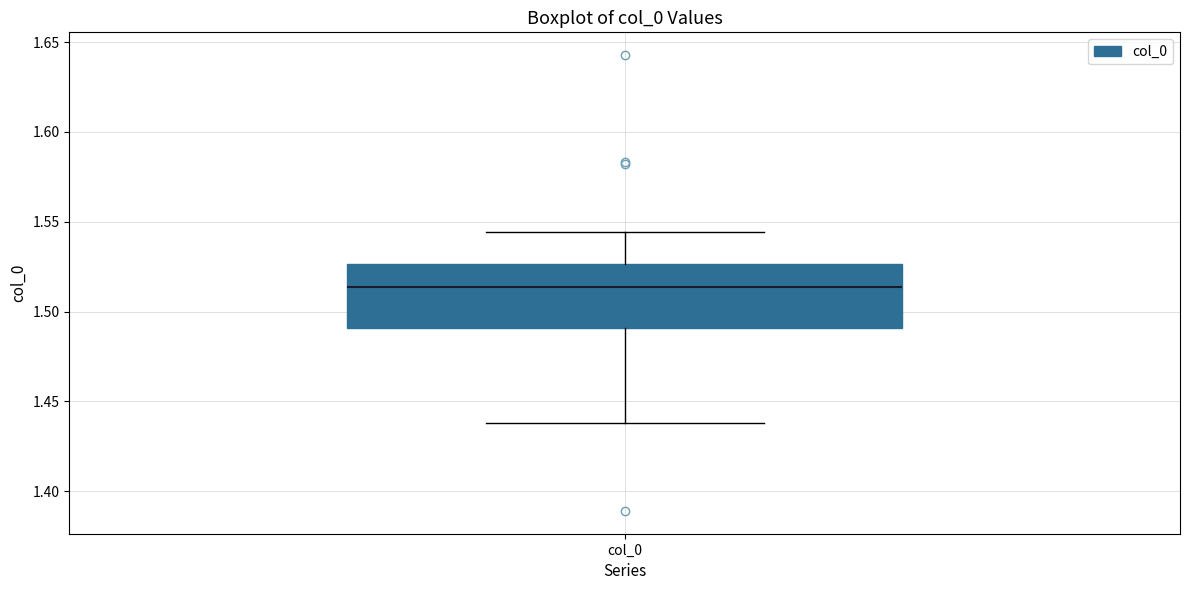

Read this box plot against the y-axis: the position of the median line, the range covered by the box, and the ends of both whiskers. The values are not printed on the chart, so give them approximately, as read against the axis.

median 1.515, box 1.490 to 1.525, whiskers 1.440 to 1.545